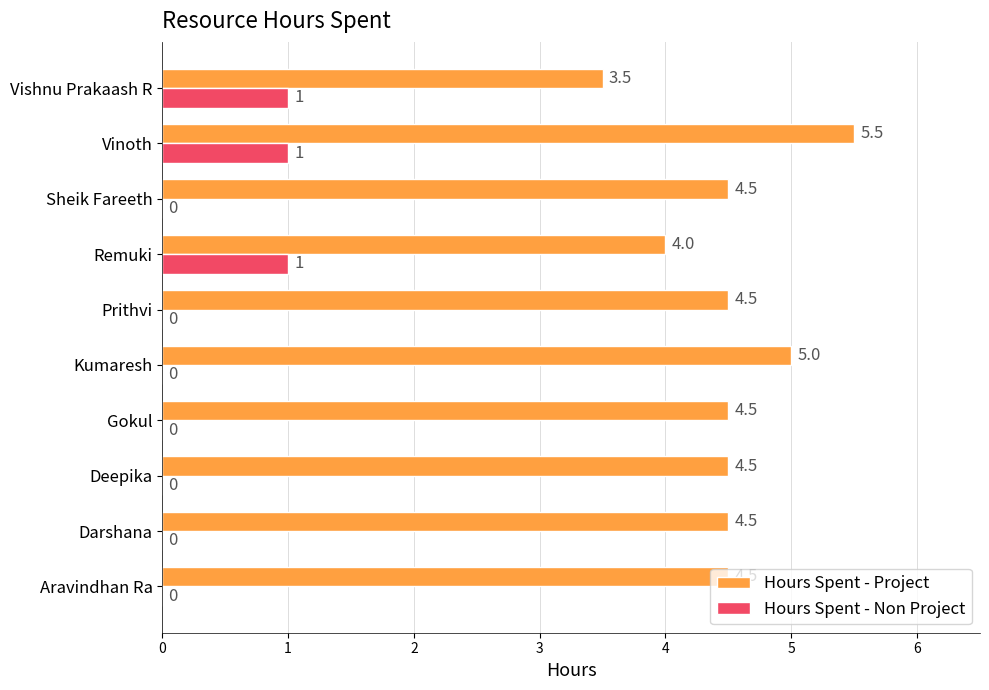

Count the Hours Spent - Non Project values in the range 0 to 1.

10